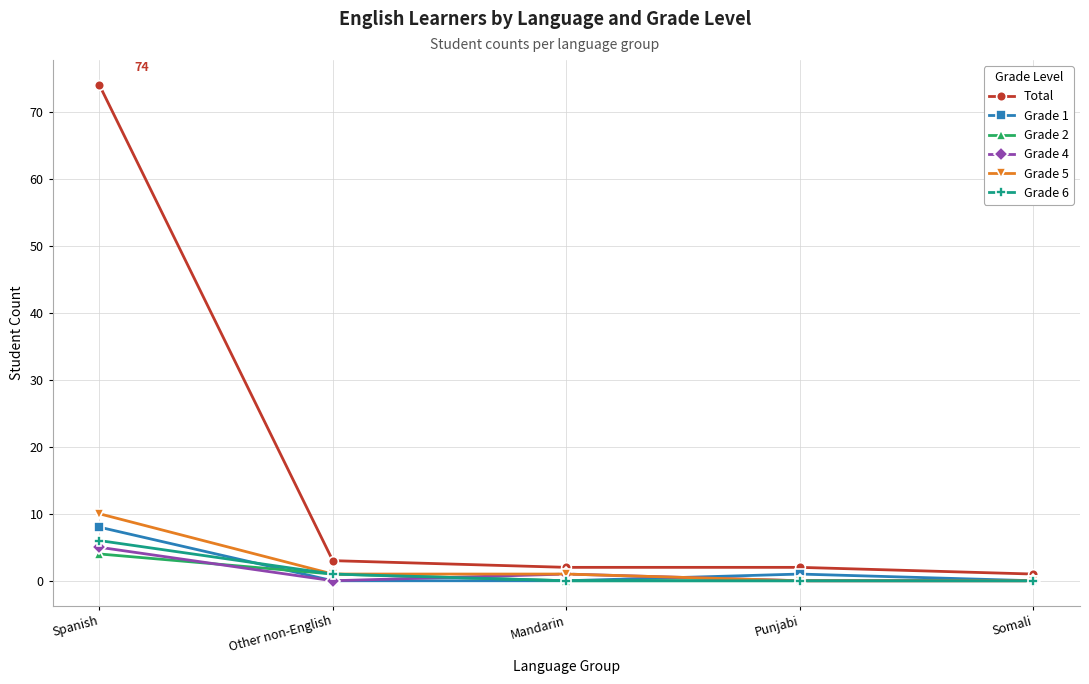

What is the greatest value displayed?

74